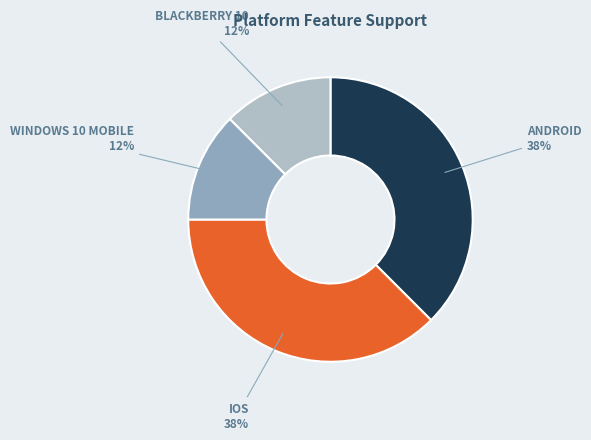

Is there any slice that represents more than half of the pie?

No